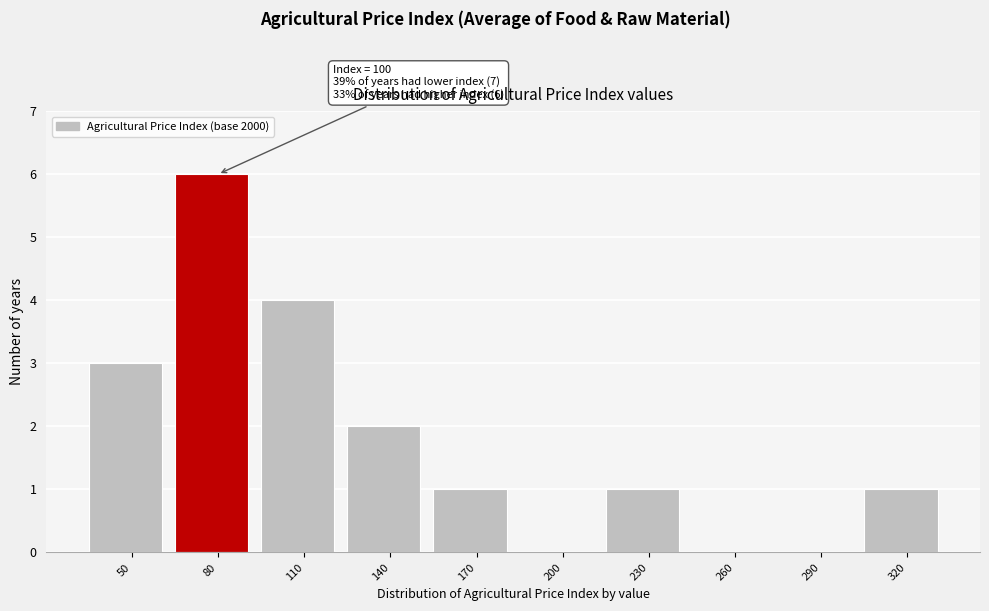

Reading left to right, list all the values displayed in this chart.

50=3	80=6	110=4	140=2	170=1	200=0	230=1	260=0	290=0	320=1